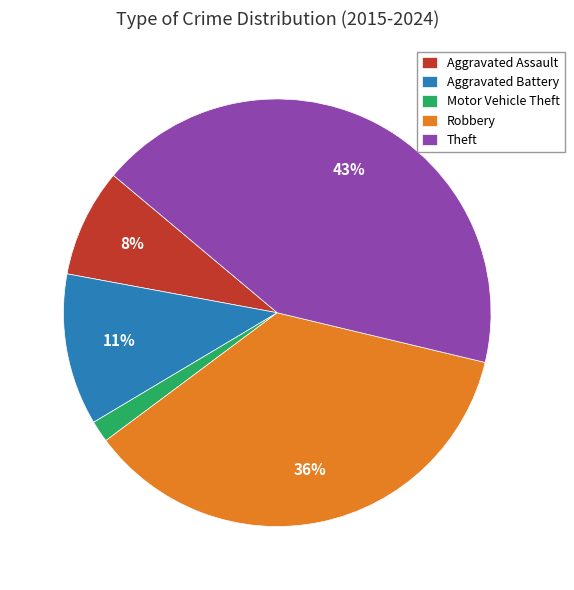

Does Motor Vehicle Theft represent more than half of the total?

No